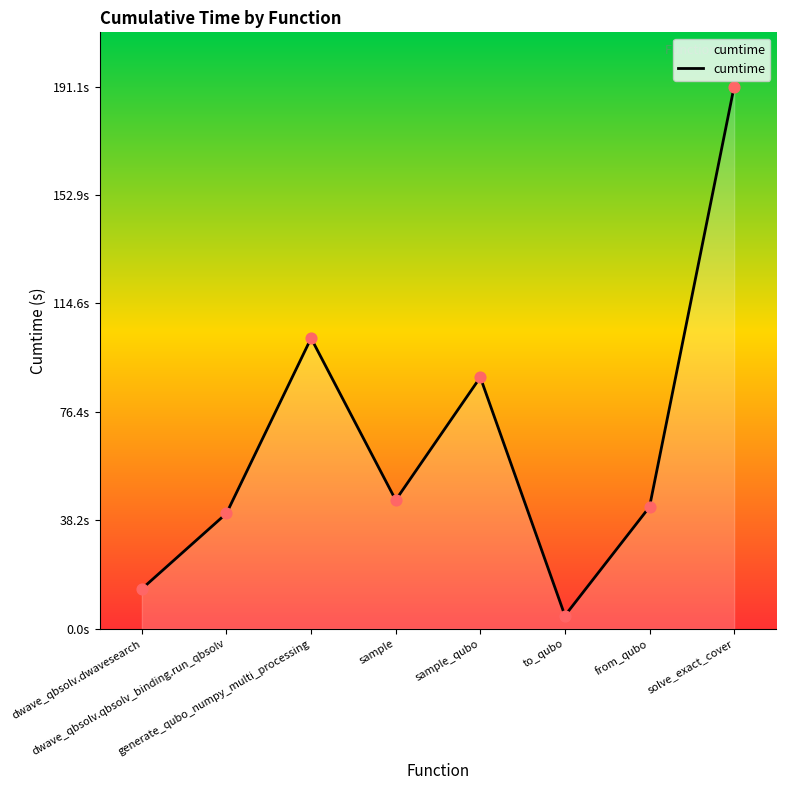

What is the change in value from dwave_qbsolv.qbsolv_binding.run_qbsolv to sample_qubo?

+48.0